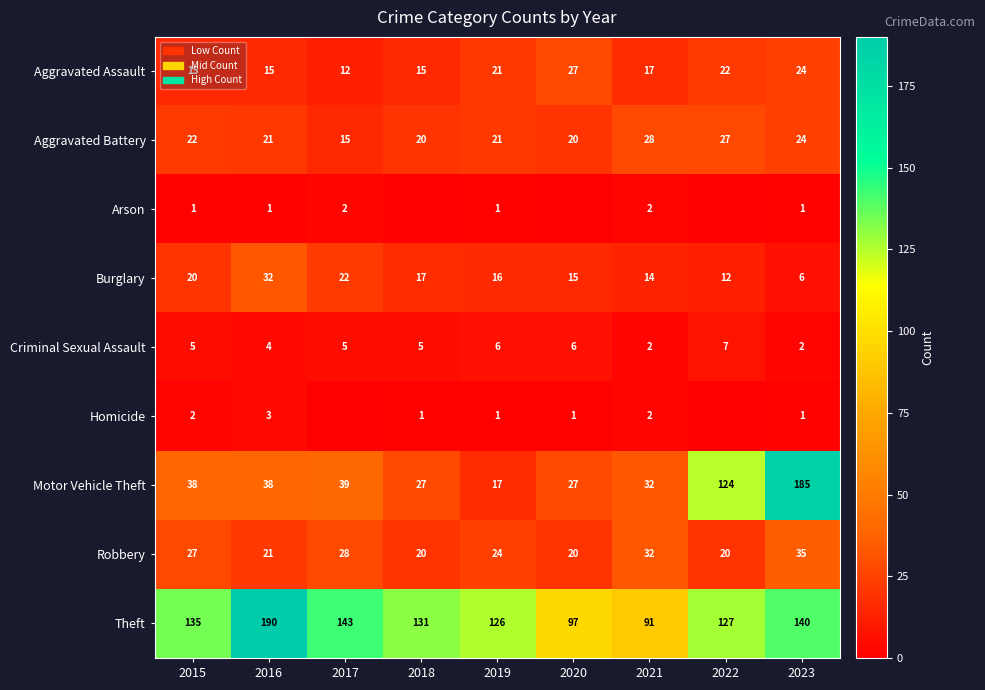

Is the value of Motor Vehicle Theft at 2022 greater than the value of Robbery at 2016?

Yes